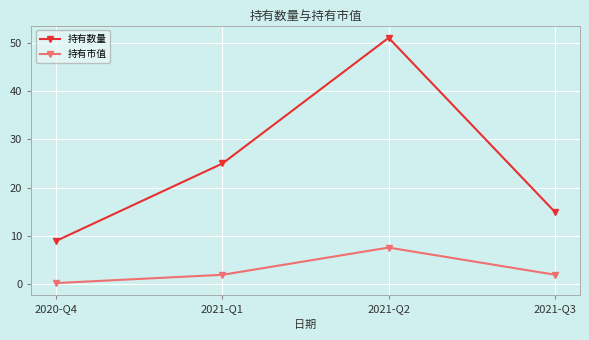

What is the sum of all 持有数量 values?

100.0